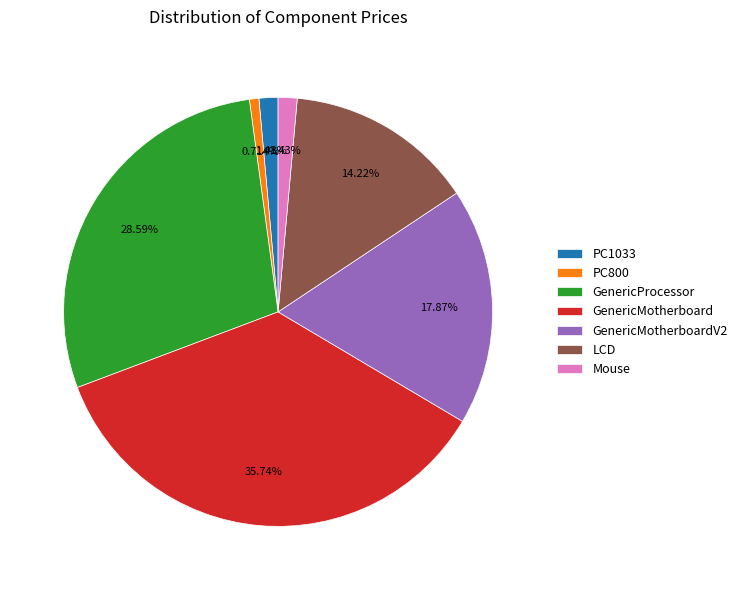

Does any single category account for the majority?

No